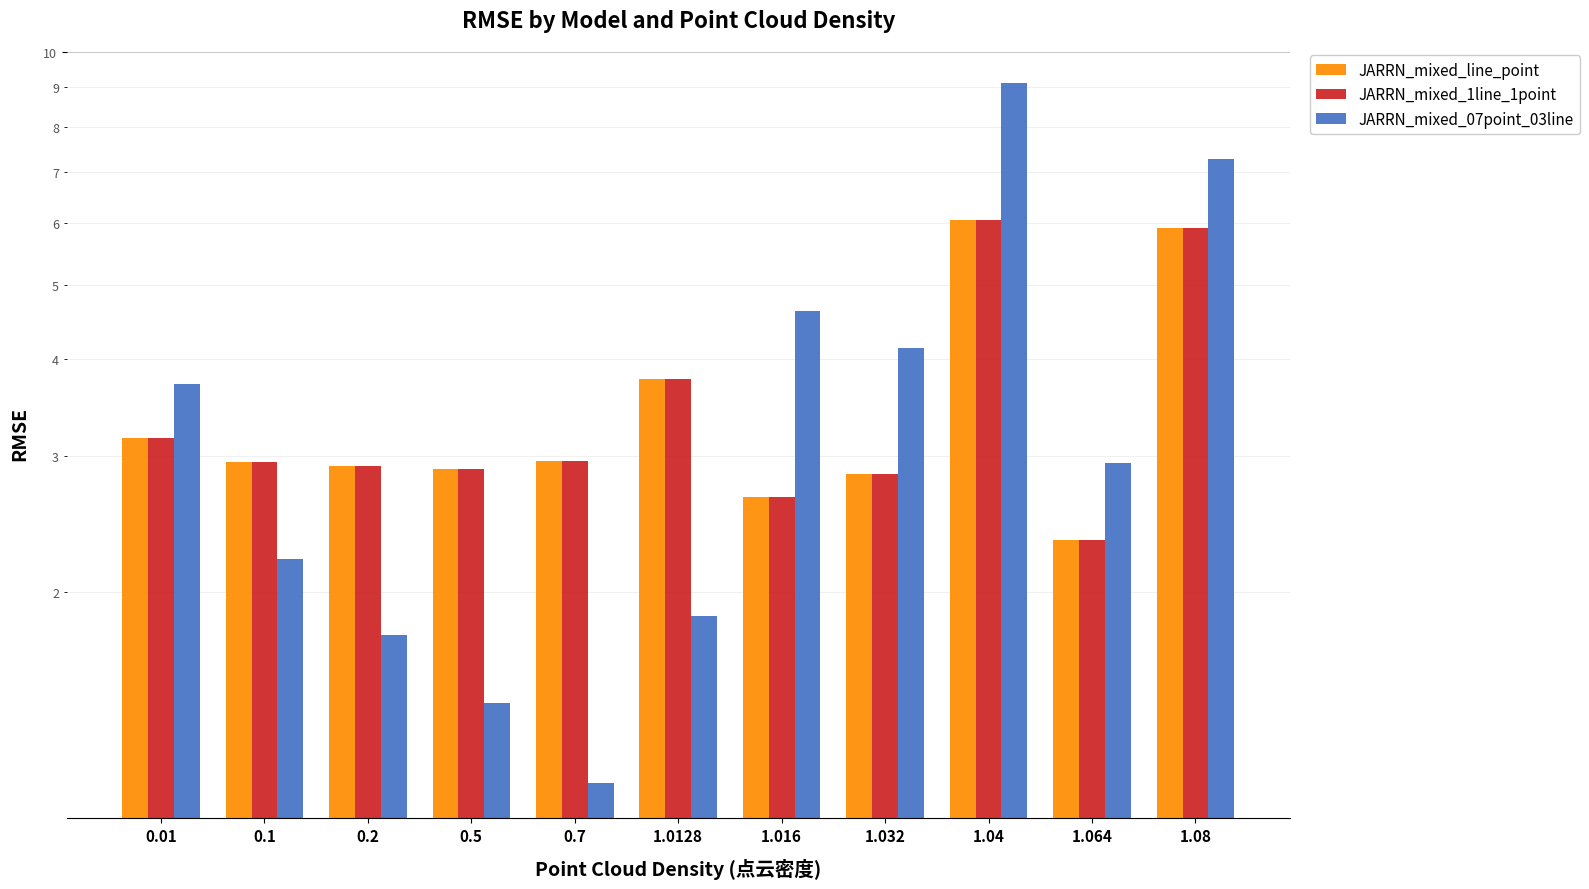

Between 0.01 and 1.0128, which series saw the biggest shift?

JARRN_mixed_07point_03line